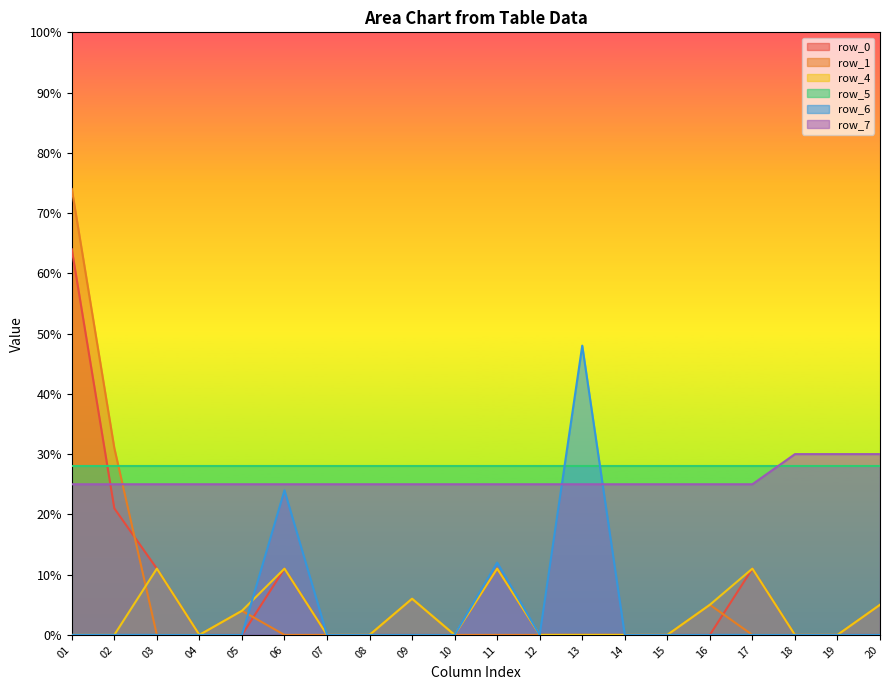

What is the difference between the row_6 values at 08 and 13?

48